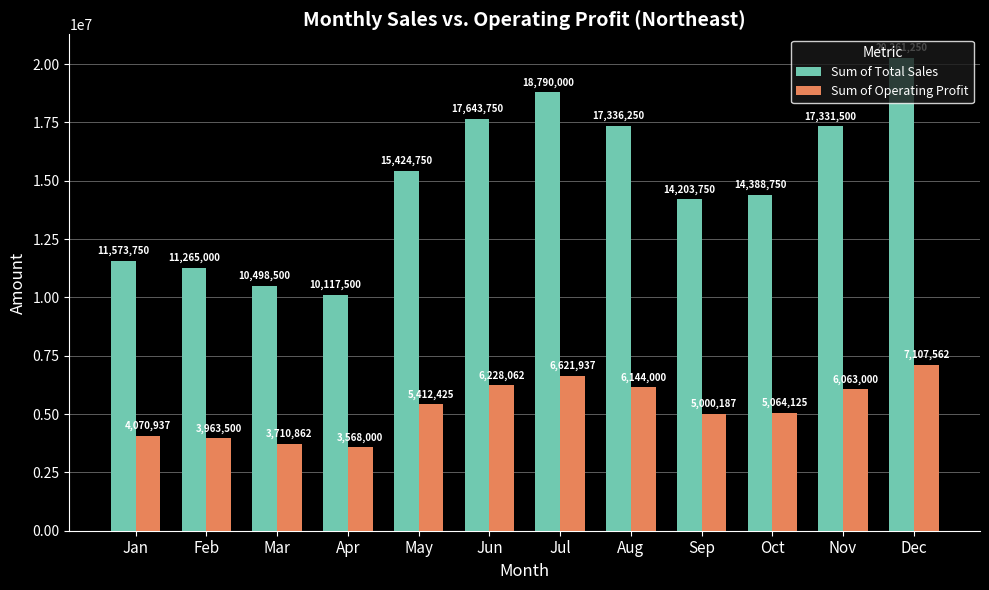

Rank the series by their average value, from highest to lowest.

Sum of Total Sales, Sum of Operating Profit